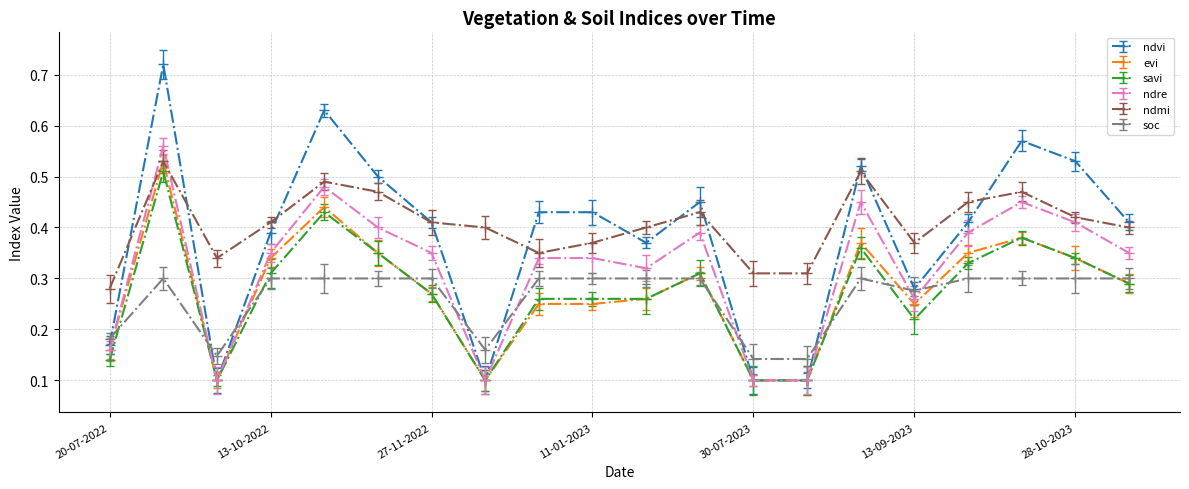

At how many categories does at least one series exceed 0?

20